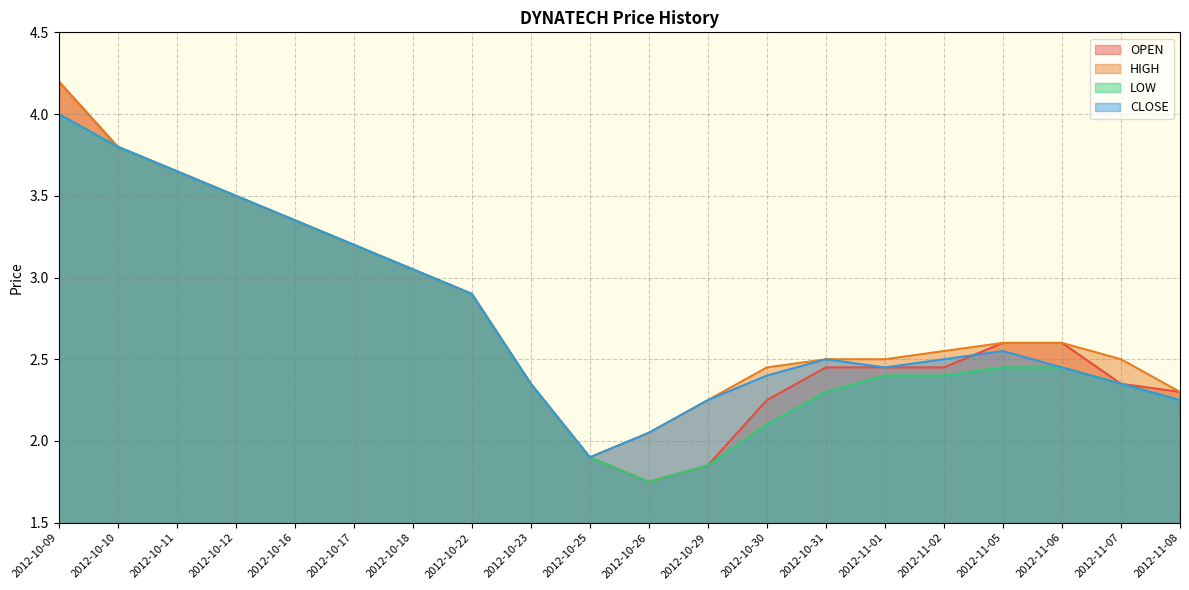

What is the total value across all series at 2012-10-10?

15.2